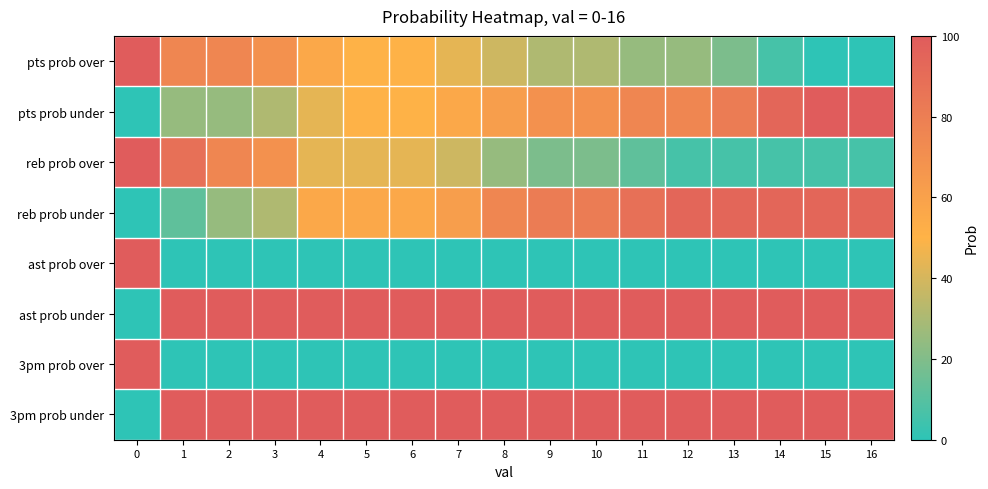

Reading left to right, list all the values displayed in this chart.

pts prob over: 0=100	1=75	2=75	3=69	4=56	5=50	6=50	7=44	8=38	9=31	10=31	11=25	12=25	13=19	14=6	15=0	16=0
pts prob under: 0=0	1=25	2=25	3=31	4=44	5=50	6=50	7=56	8=62	9=69	10=69	11=75	12=75	13=81	14=94	15=100	16=100
reb prob over: 0=100	1=88	2=75	3=69	4=44	5=44	6=44	7=38	8=25	9=19	10=19	11=12	12=6	13=6	14=6	15=6	16=6
reb prob under: 0=0	1=12	2=25	3=31	4=56	5=56	6=56	7=62	8=75	9=81	10=81	11=88	12=94	13=94	14=94	15=94	16=94
ast prob over: 0=100	1=0	2=0	3=0	4=0	5=0	6=0	7=0	8=0	9=0	10=0	11=0	12=0	13=0	14=0	15=0	16=0
ast prob under: 0=0	1=100	2=100	3=100	4=100	5=100	6=100	7=100	8=100	9=100	10=100	11=100	12=100	13=100	14=100	15=100	16=100
3pm prob over: 0=100	1=0	2=0	3=0	4=0	5=0	6=0	7=0	8=0	9=0	10=0	11=0	12=0	13=0	14=0	15=0	16=0
3pm prob under: 0=0	1=100	2=100	3=100	4=100	5=100	6=100	7=100	8=100	9=100	10=100	11=100	12=100	13=100	14=100	15=100	16=100